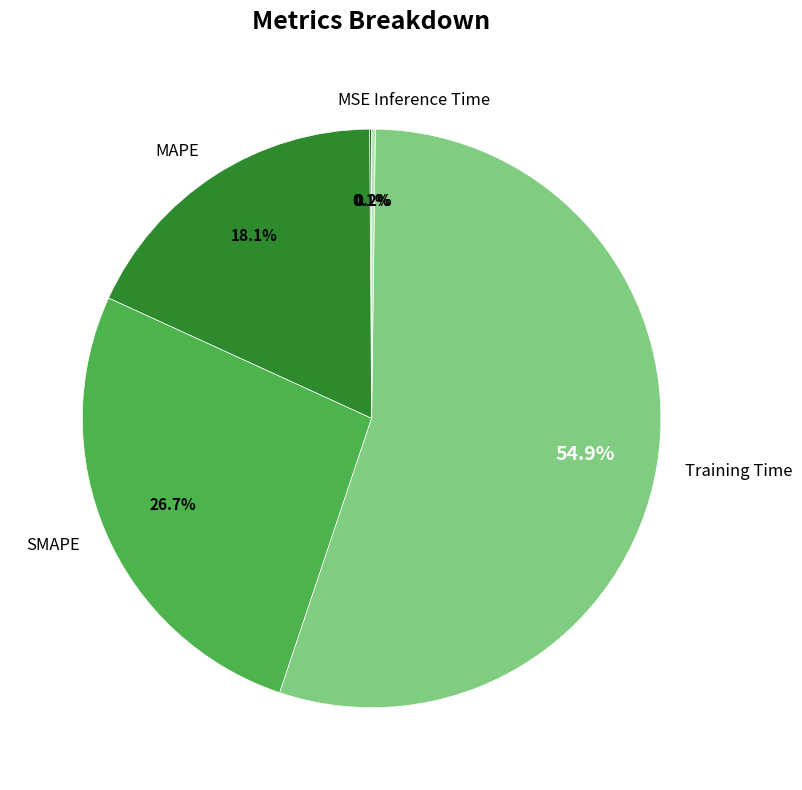

Which category has the biggest portion of the pie?

Training Time